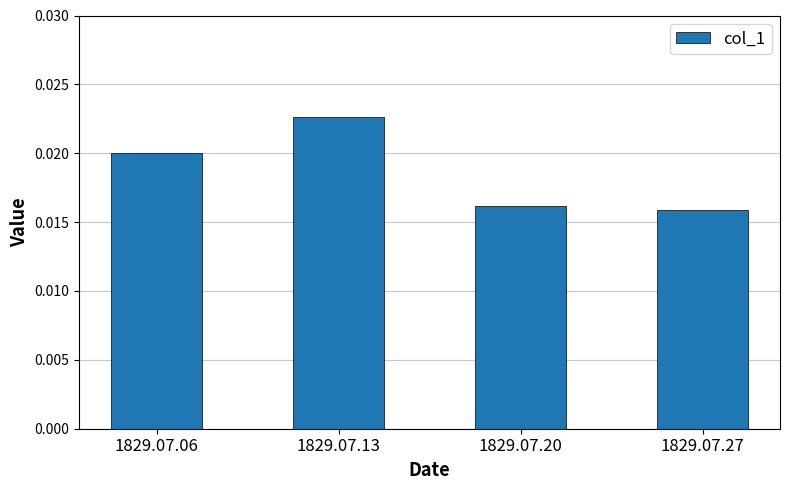

How many bars are there in total?

4